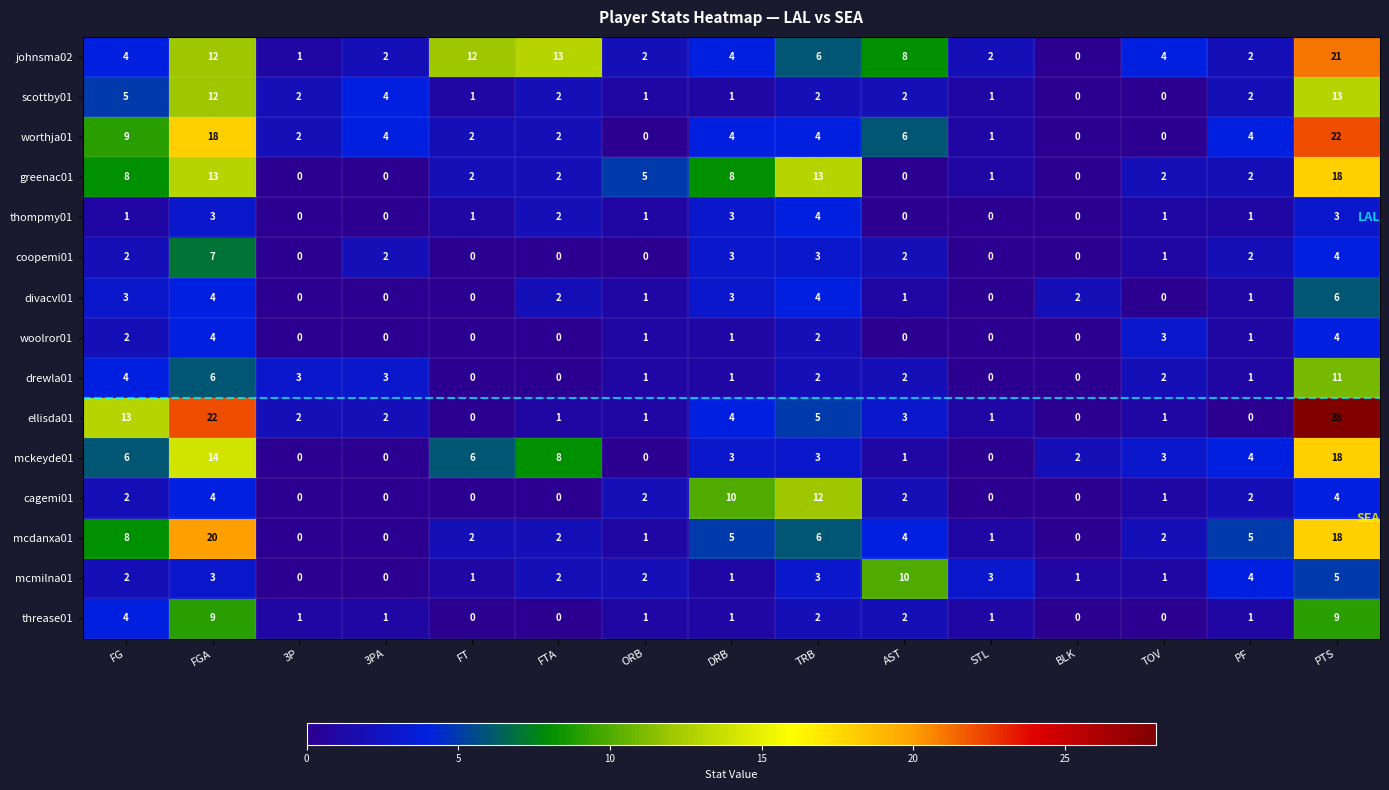

What is the sum of the greenac01 values at TRB and PF?

15